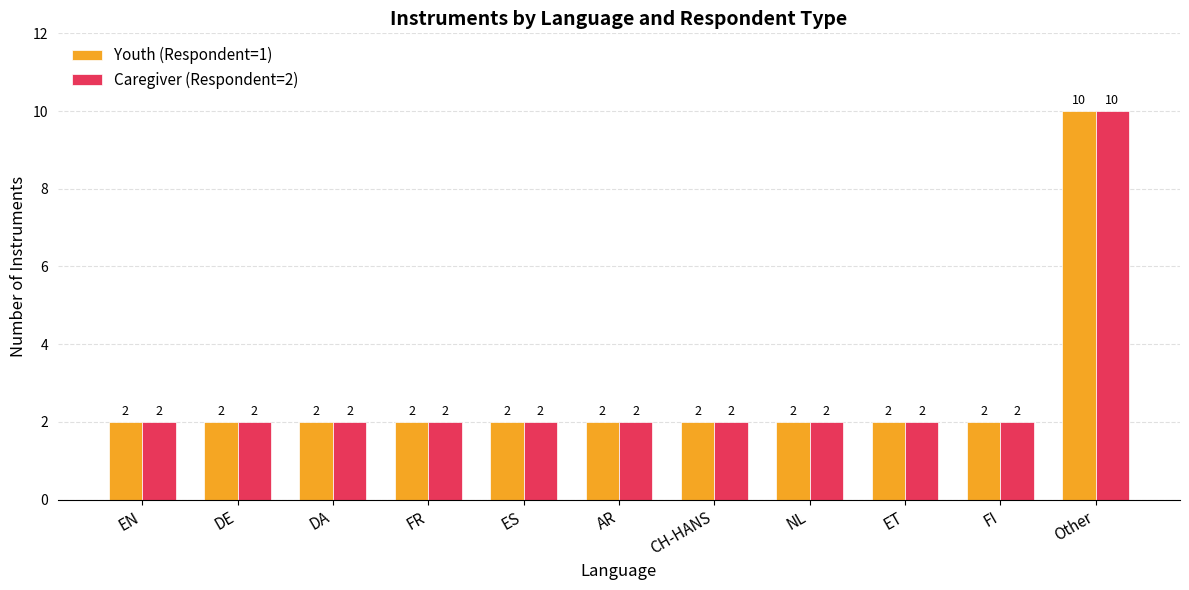

The value of Youth (Respondent=1) at DE is 3. True or false?

False